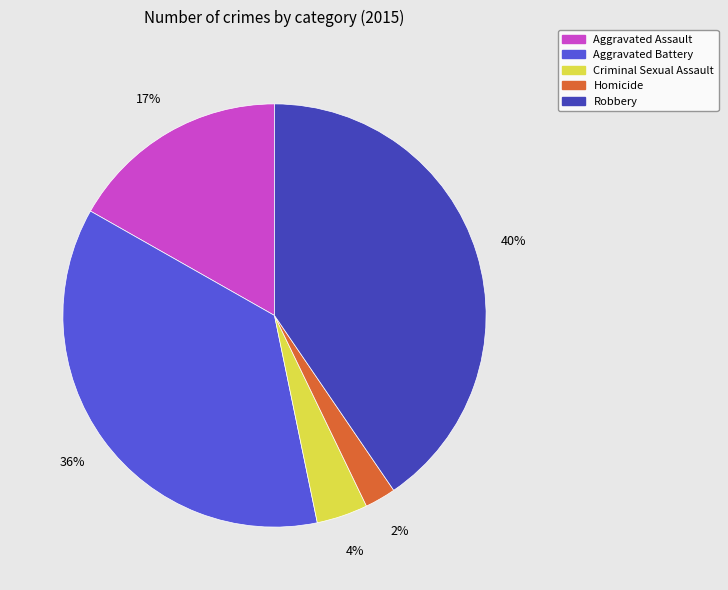

The Homicide slice represents 2% of the pie. True or false?

True